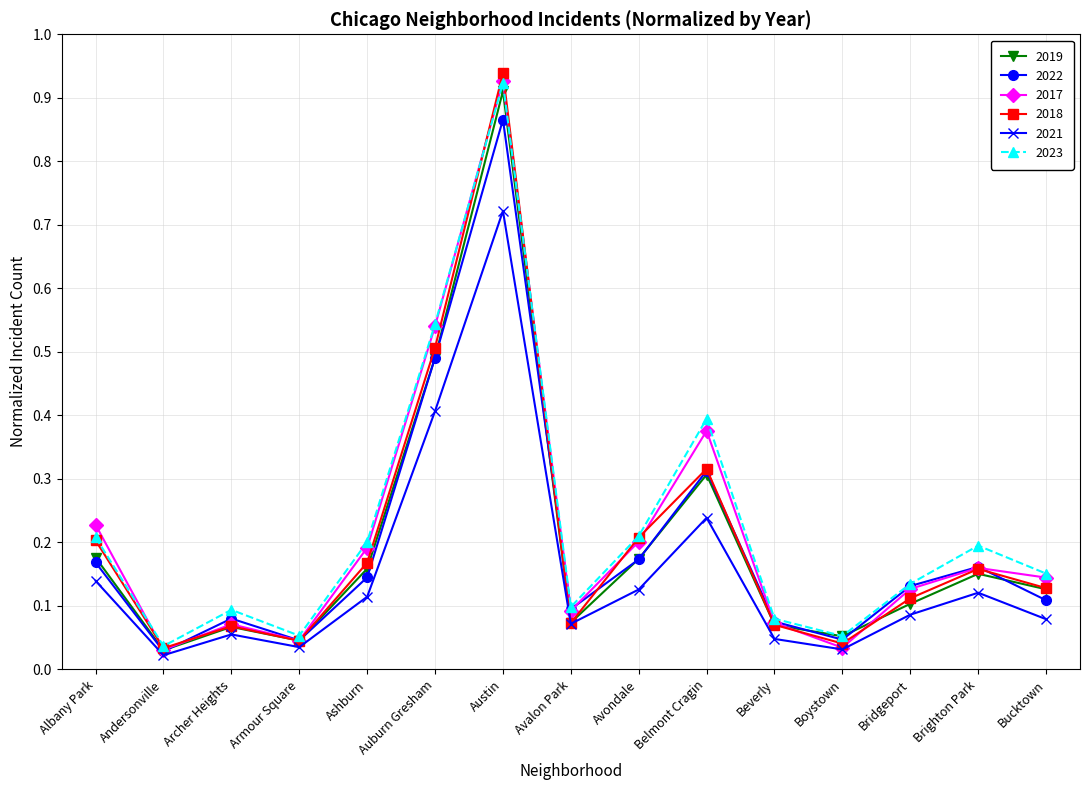

Is it true that 2022 equals 0.1 at Bridgeport?

True